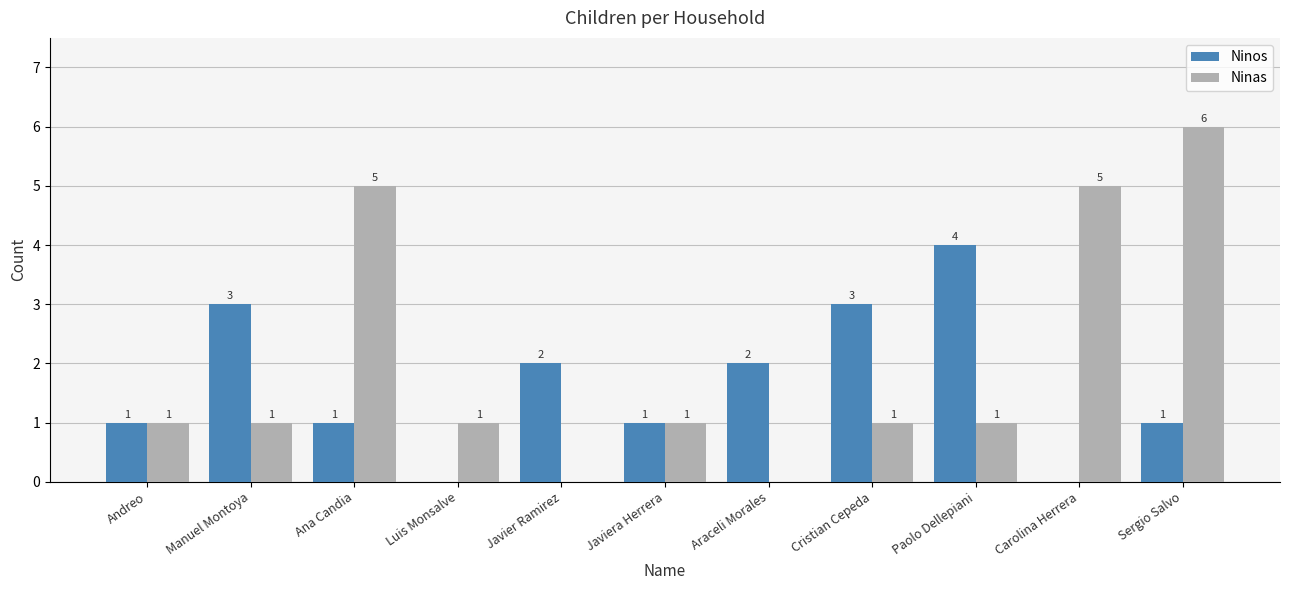

At which label does Ninas reach its peak?

Sergio Salvo